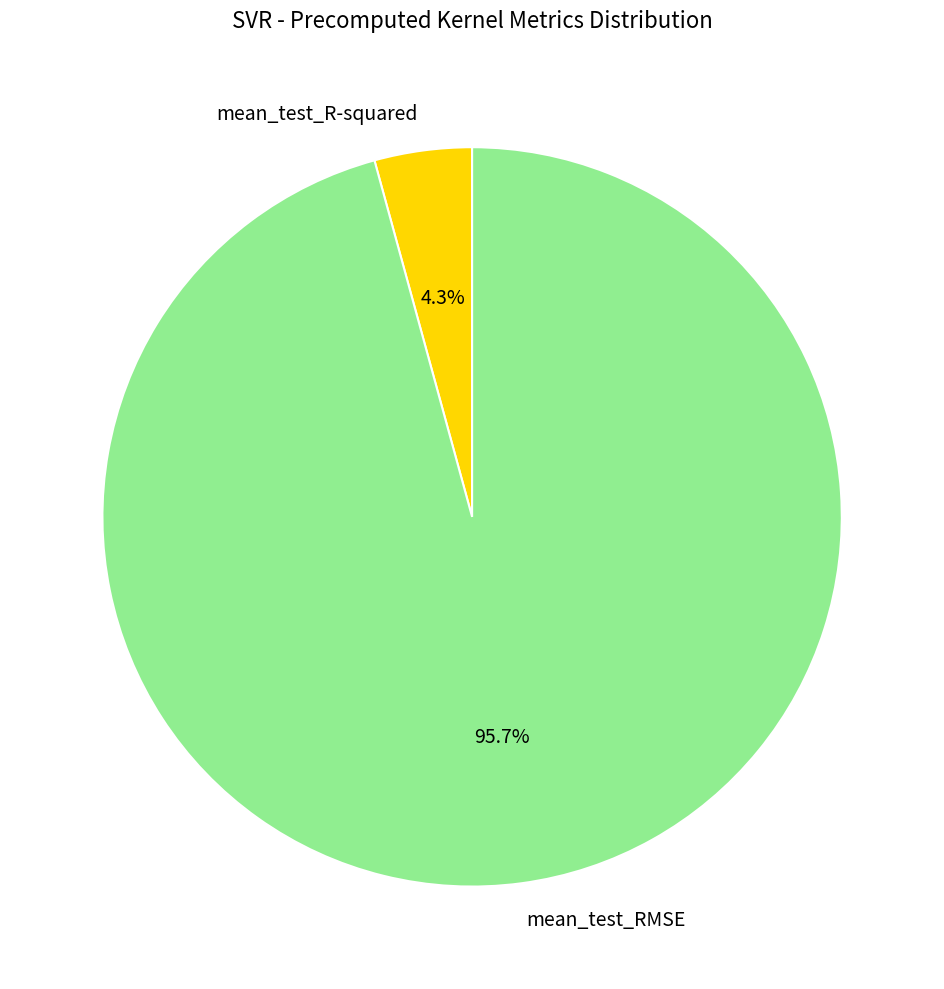

What percentage is the mean_test_R-squared slice, to the nearest percent?

4%